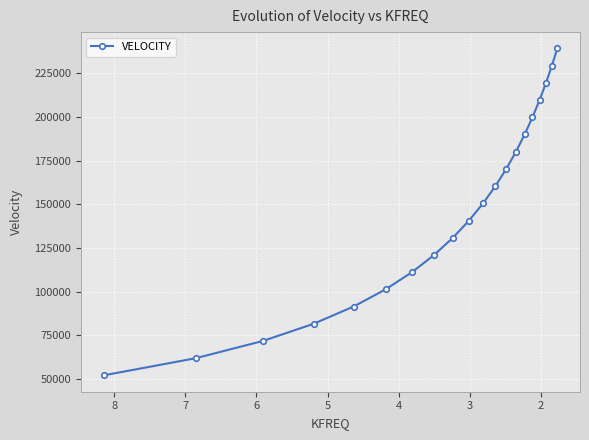

How many categories are shown in the chart?

20